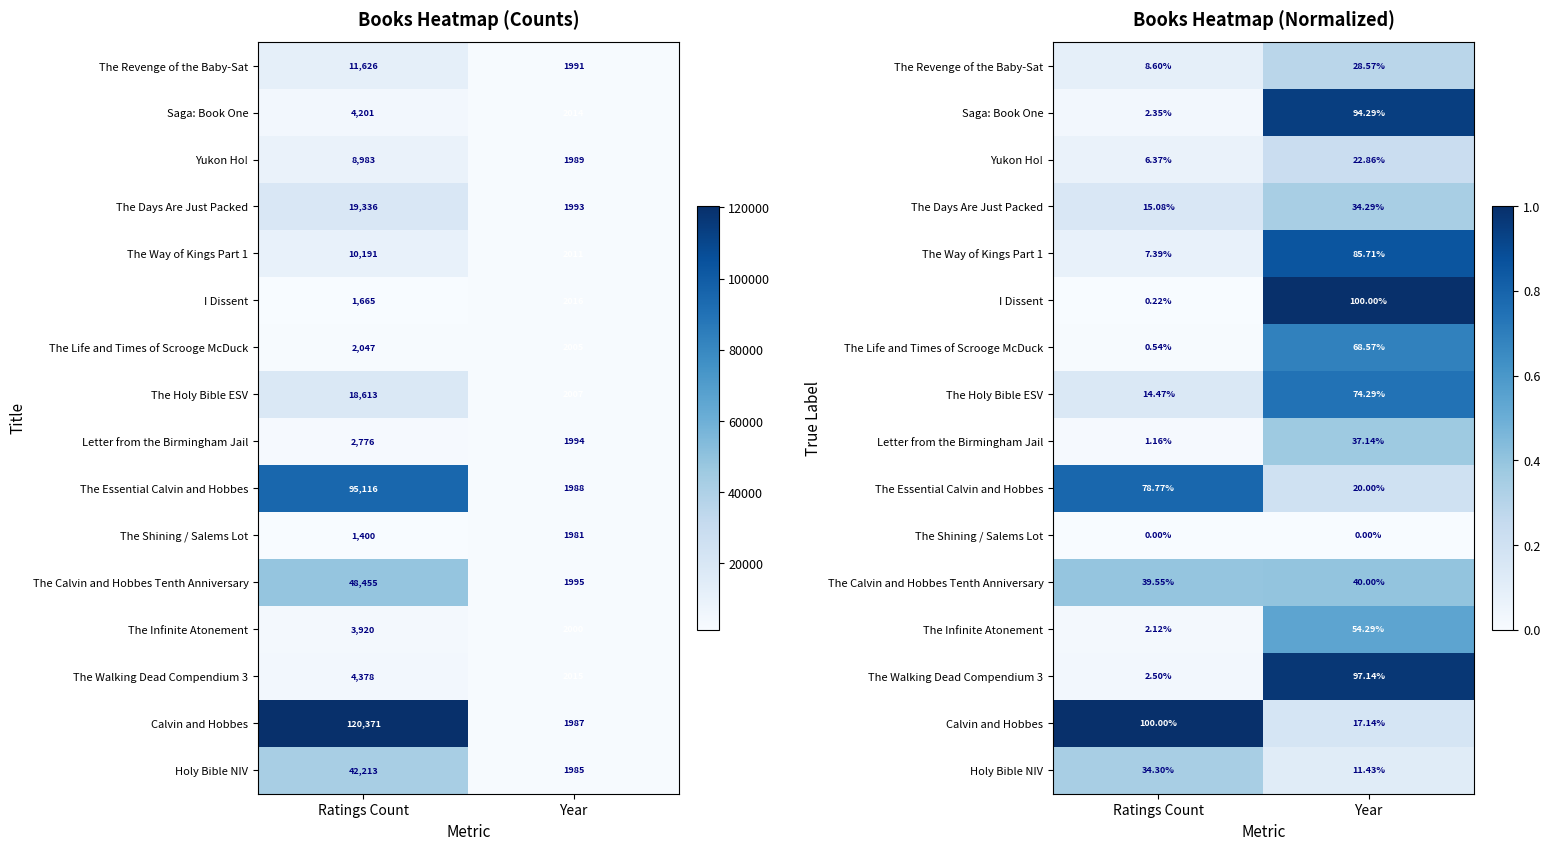

What is the sum of the Letter from the Birmingham Jail values at Year and Ratings Count?

0.4